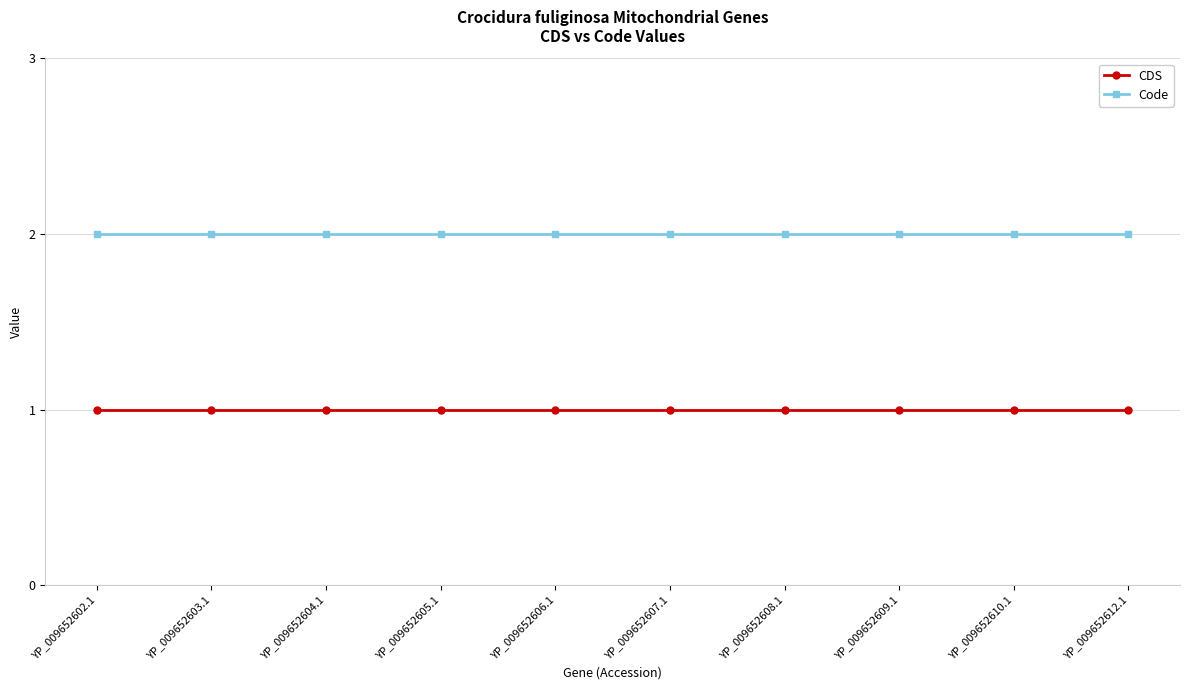

True or false: CDS and Code cross at least once.

False